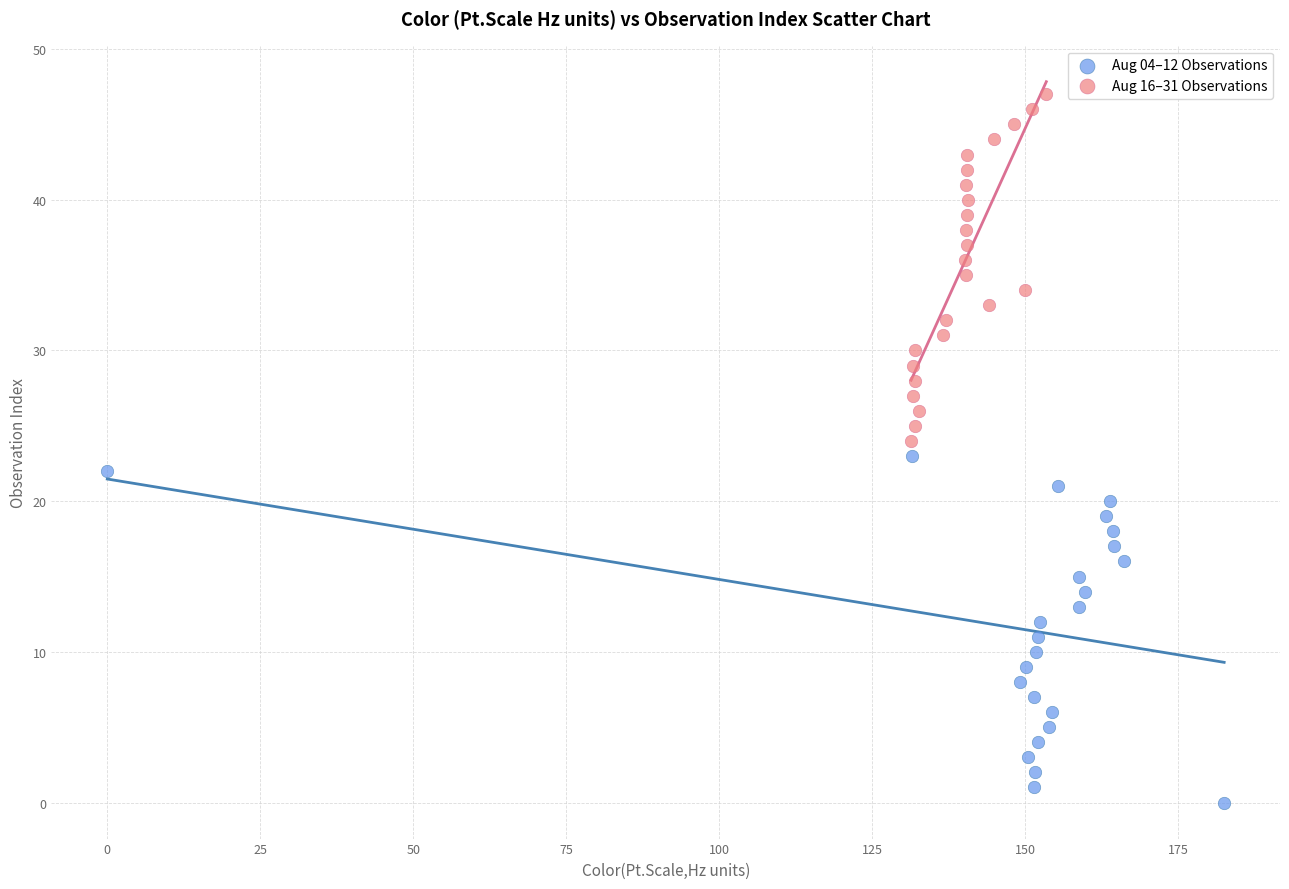

Which series reaches the maximum Y coordinate?

Aug 16–31 Observations